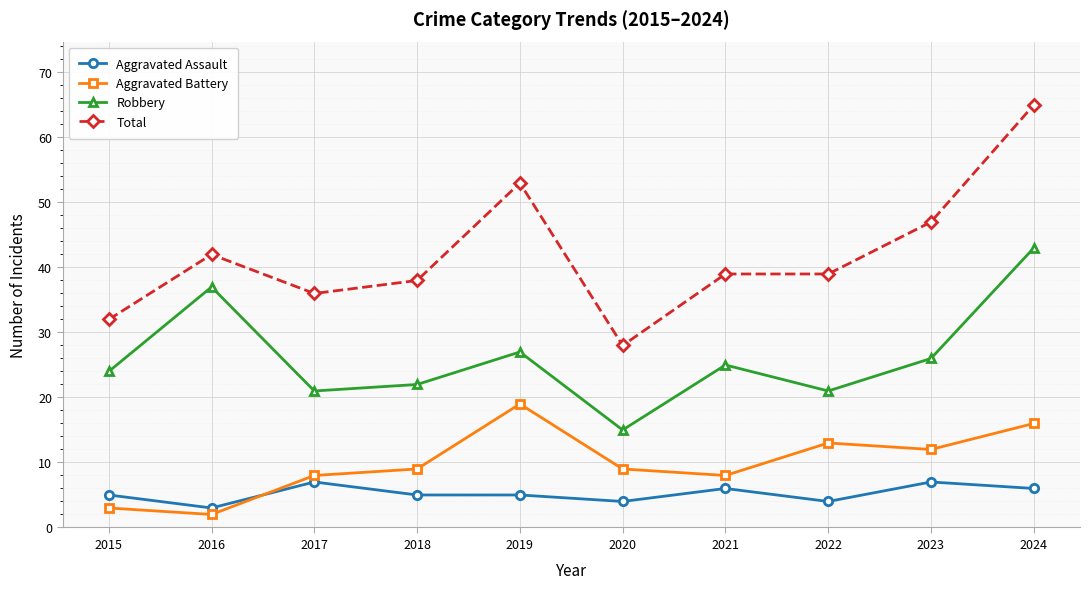

What is the average value of the Robbery series?

26